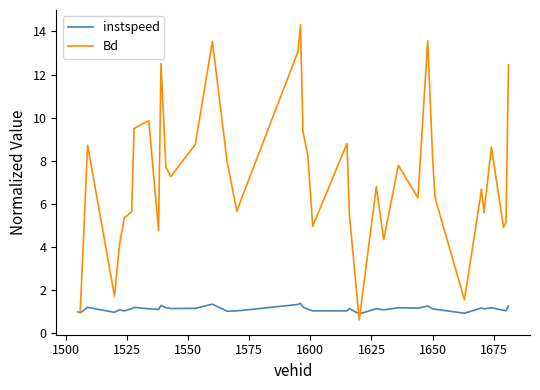

Rank the series by their average value, from highest to lowest.

Bd, instspeed